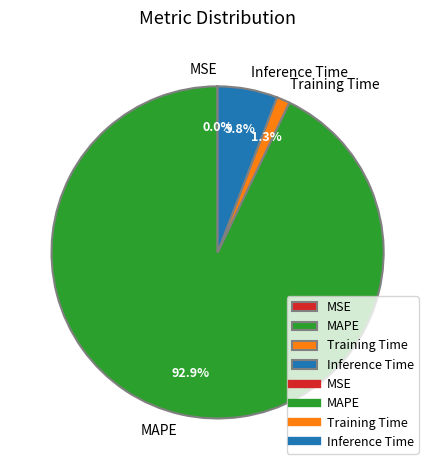

What is the largest slice in the pie chart?

MAPE